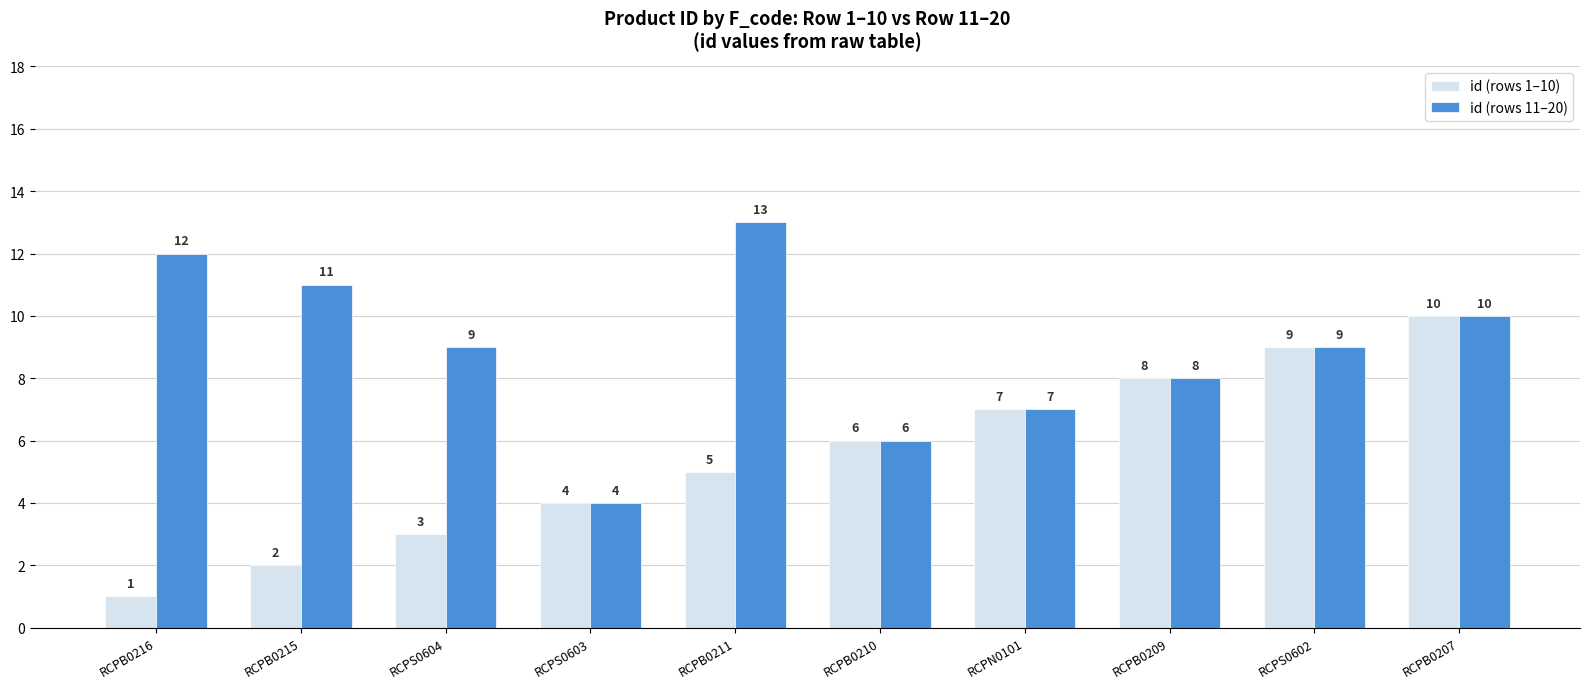

Reading left to right, transcribe all the data shown in this chart.

id (rows 1–10): 1	2	3	4	5	6	7	8	9	10
id (rows 11–20): 12	11	9	4	13	6	7	8	9	10